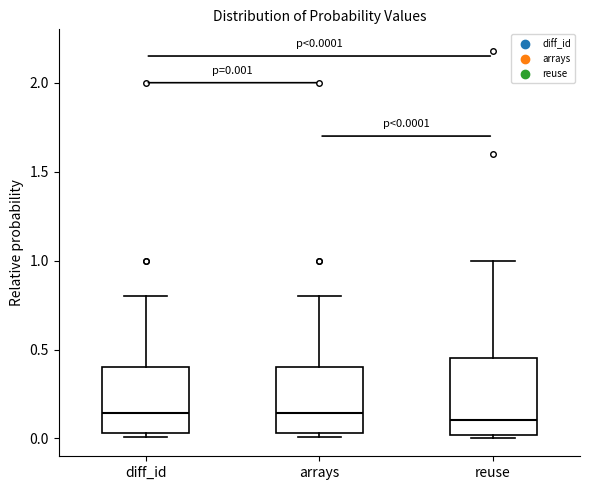

Comparing the boxes themselves (not the whiskers), which one is the tallest?

reuse